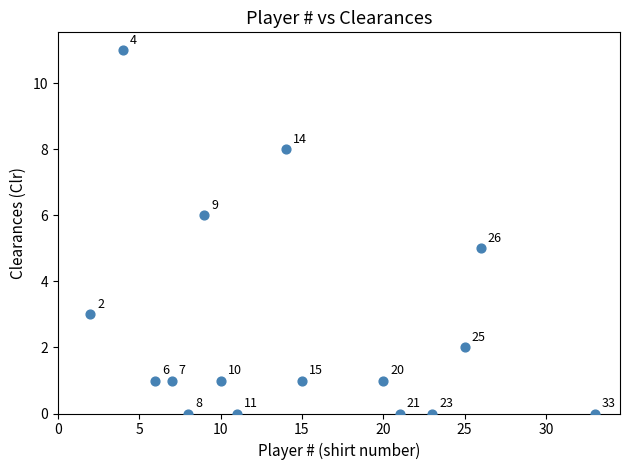

What is the range of Y values (max minus min)?

11